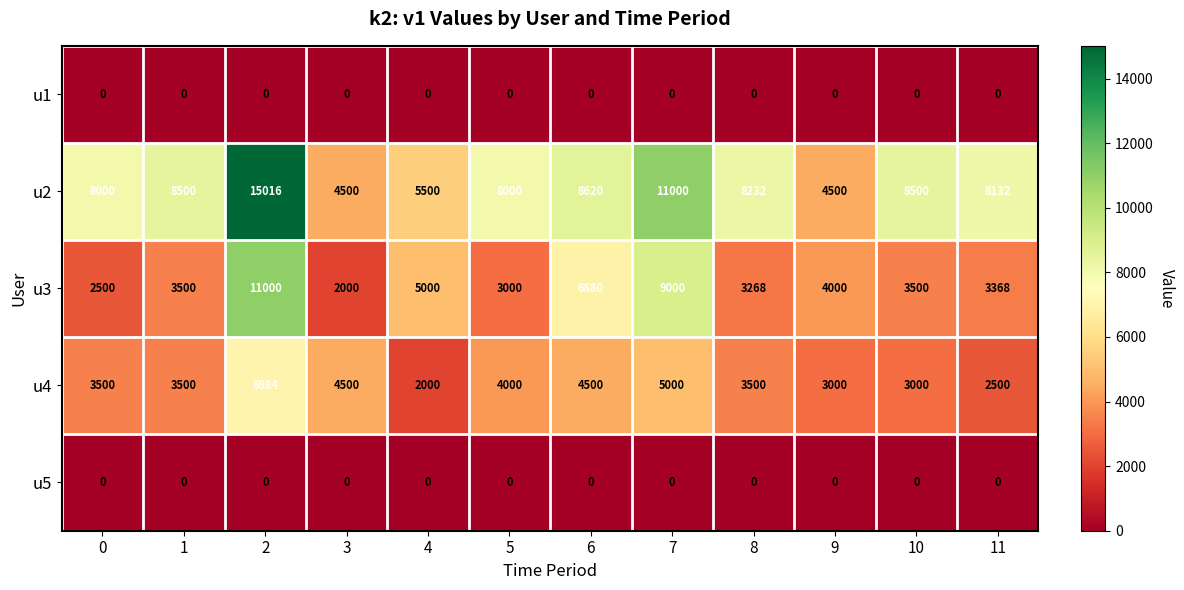

What is the maximum value for u2?

15016